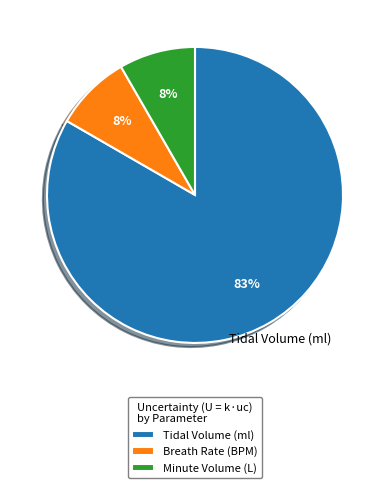

True or false: Tidal Volume (ml) accounts for 94% of the total.

False